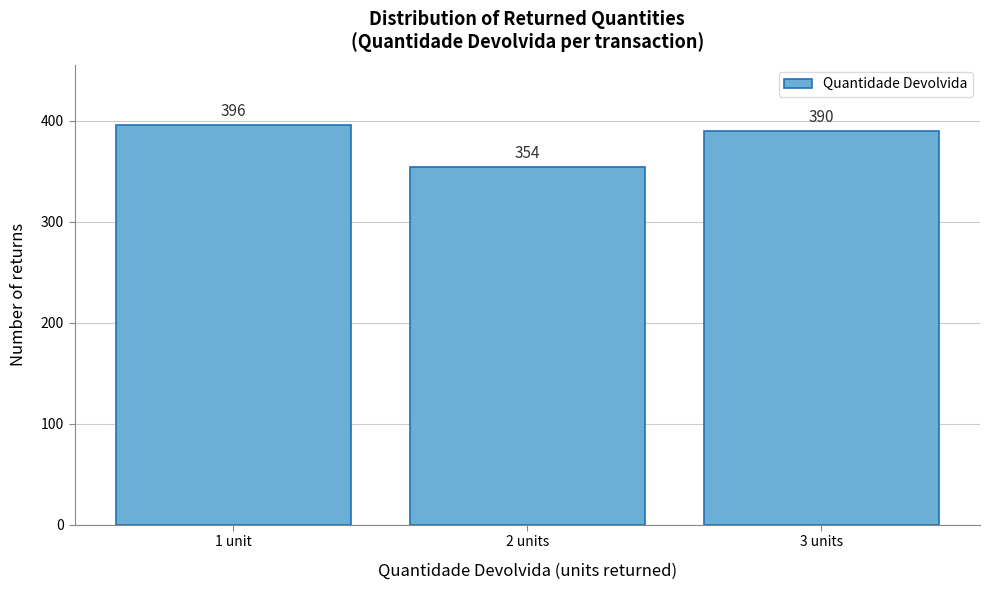

Reading right to left, extract all data points from this chart.

390	354	396